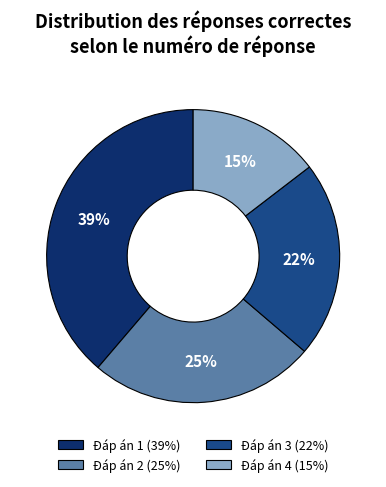

How many segments does this pie chart have?

4